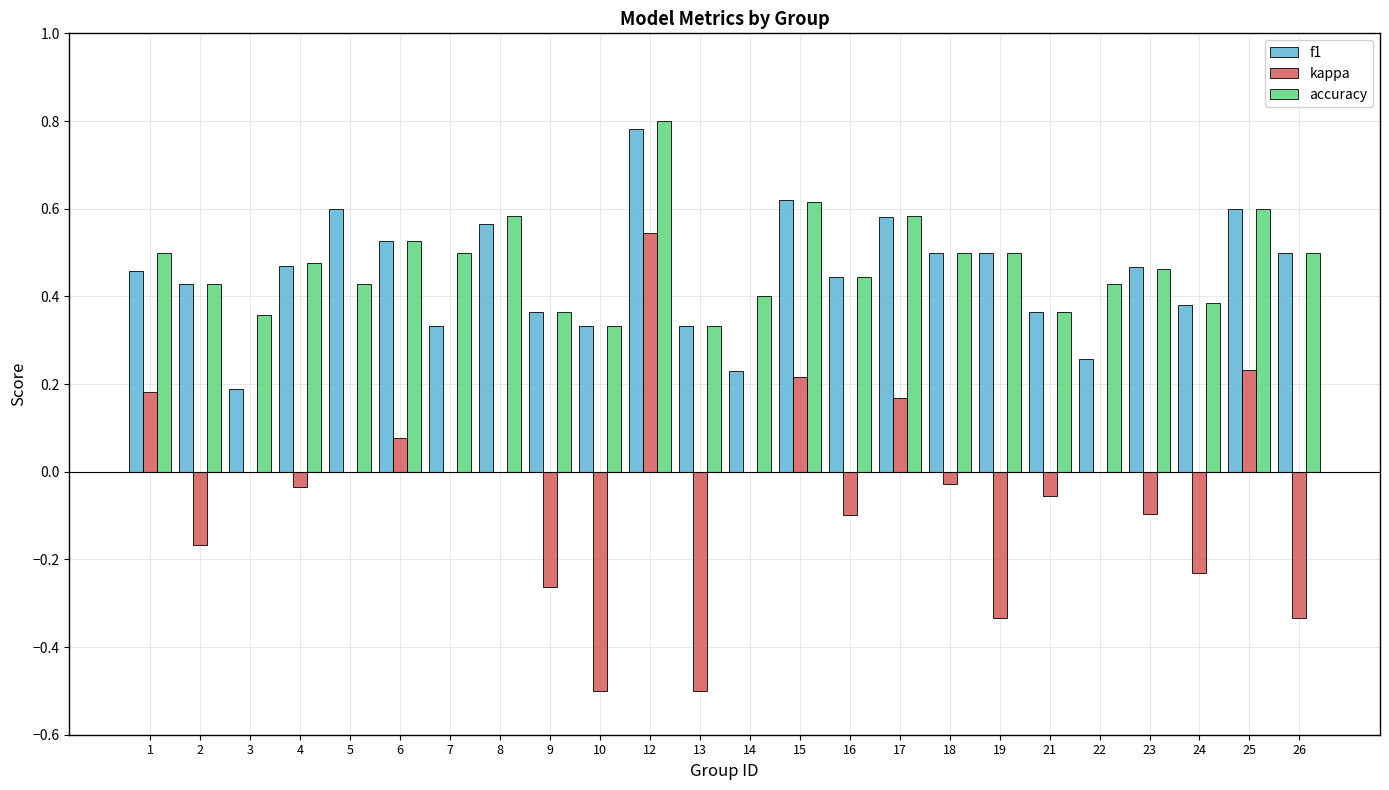

At which label is f1 closest to 0?

3